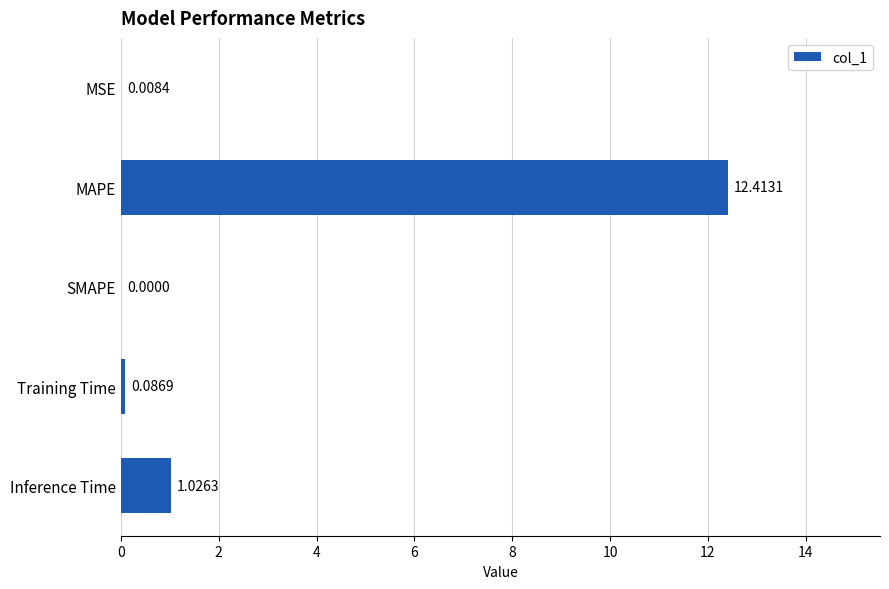

What is the change in value from SMAPE to Inference Time?

+1.0